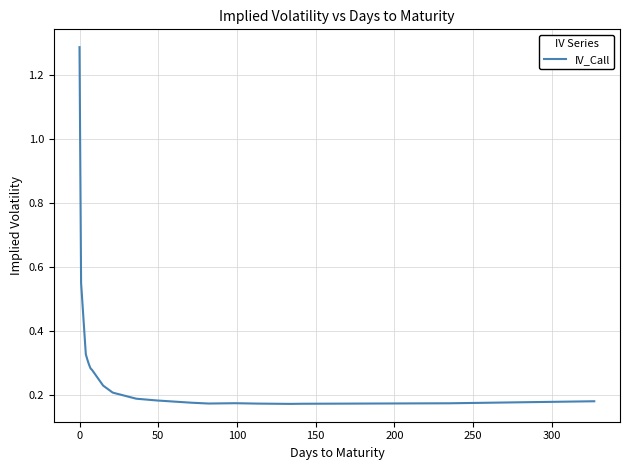

What is the difference between the maximum and minimum values?

1.1